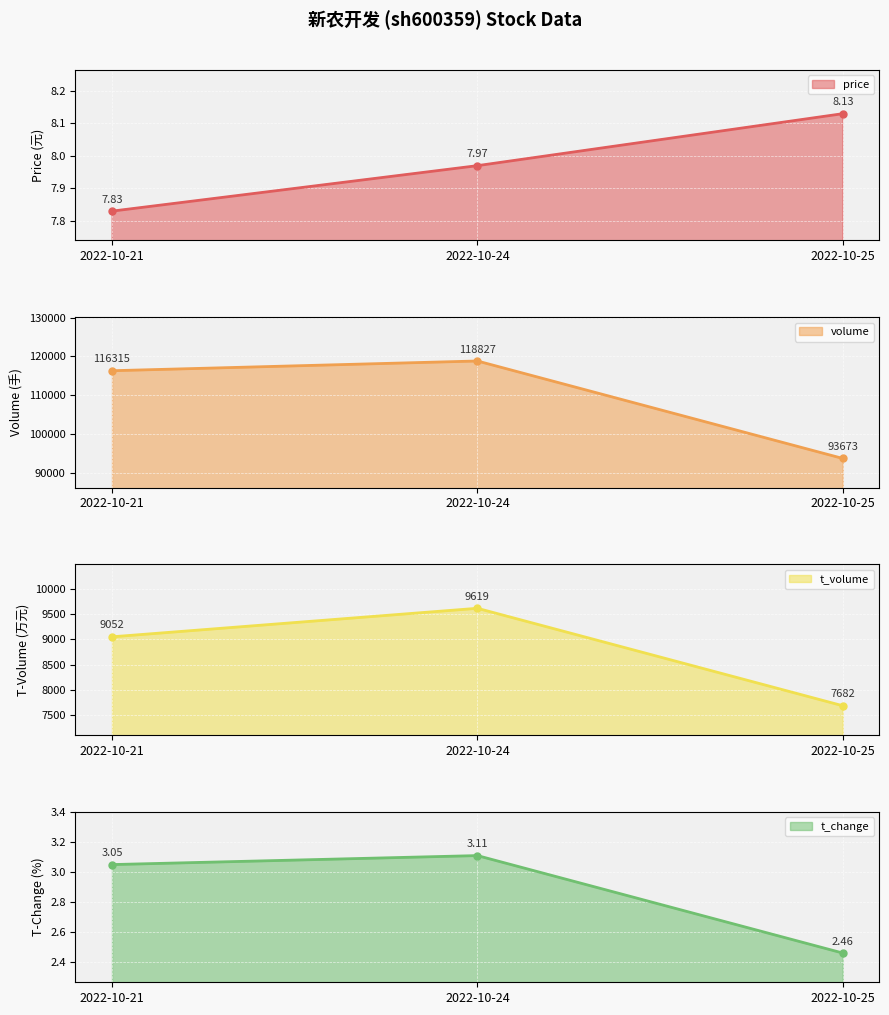

Does the chart display data point markers on the line(s)?

Yes